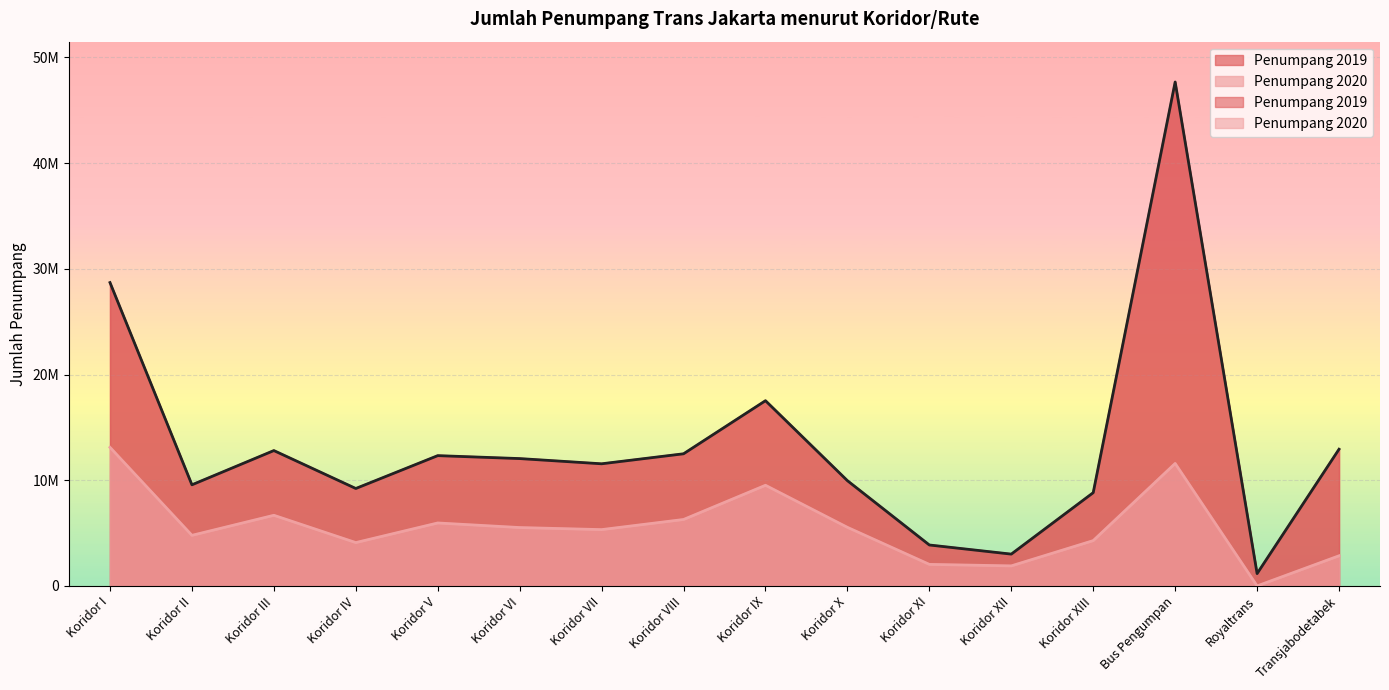

Is it true that Penumpang 2020 equals 9525362 at Koridor IX?

True